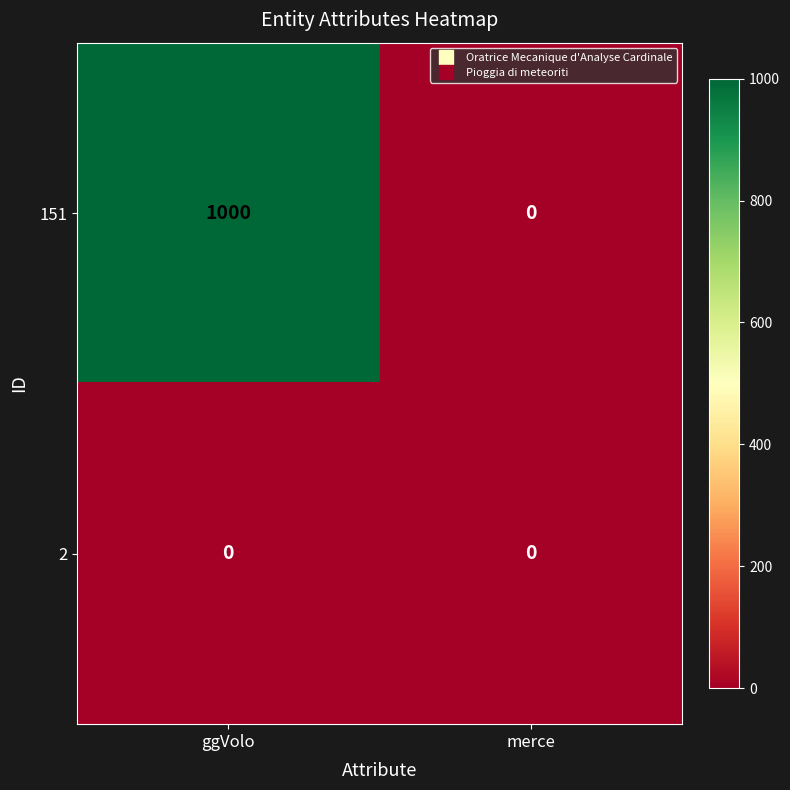

Reading left to right, extract all data points from this chart.

151: 1000	0
2: 0	0